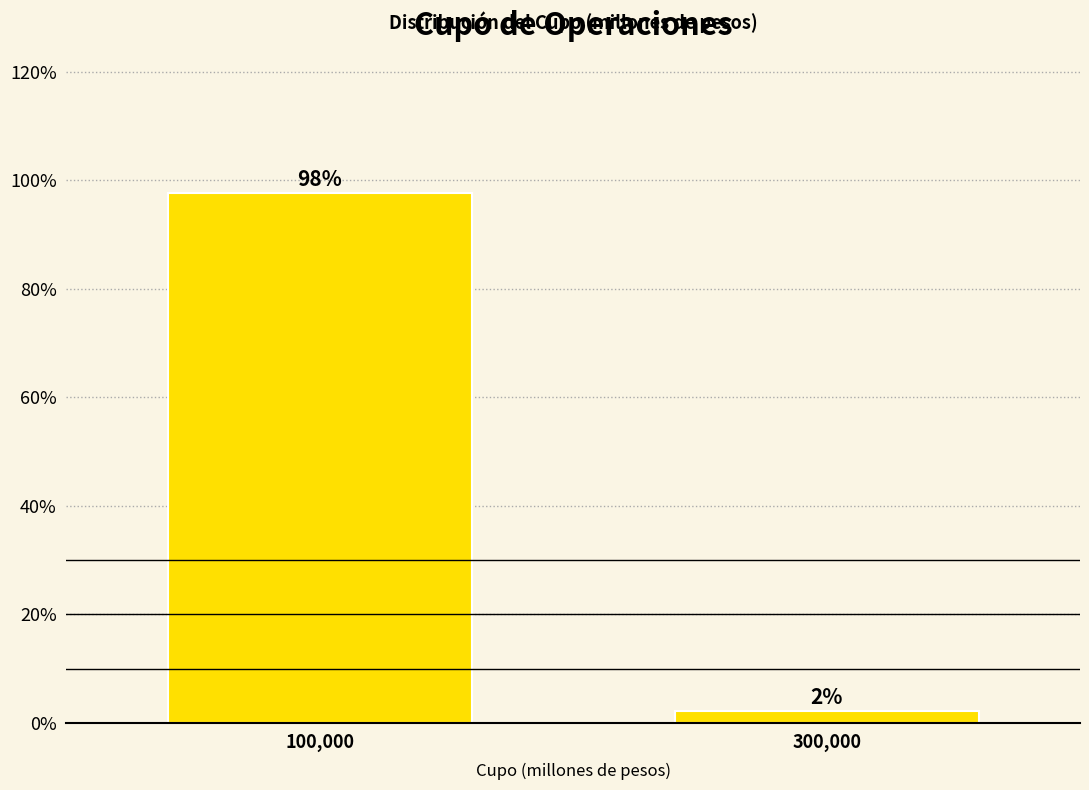

What is the label of the 2nd bar from the right?

100,000